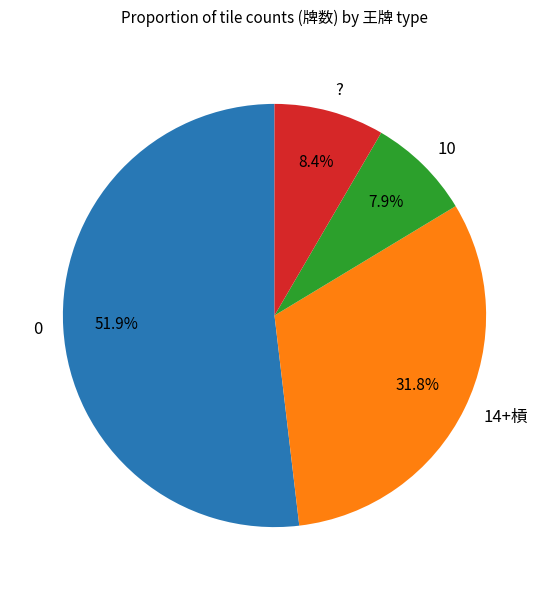

Which slice is the largest?

0